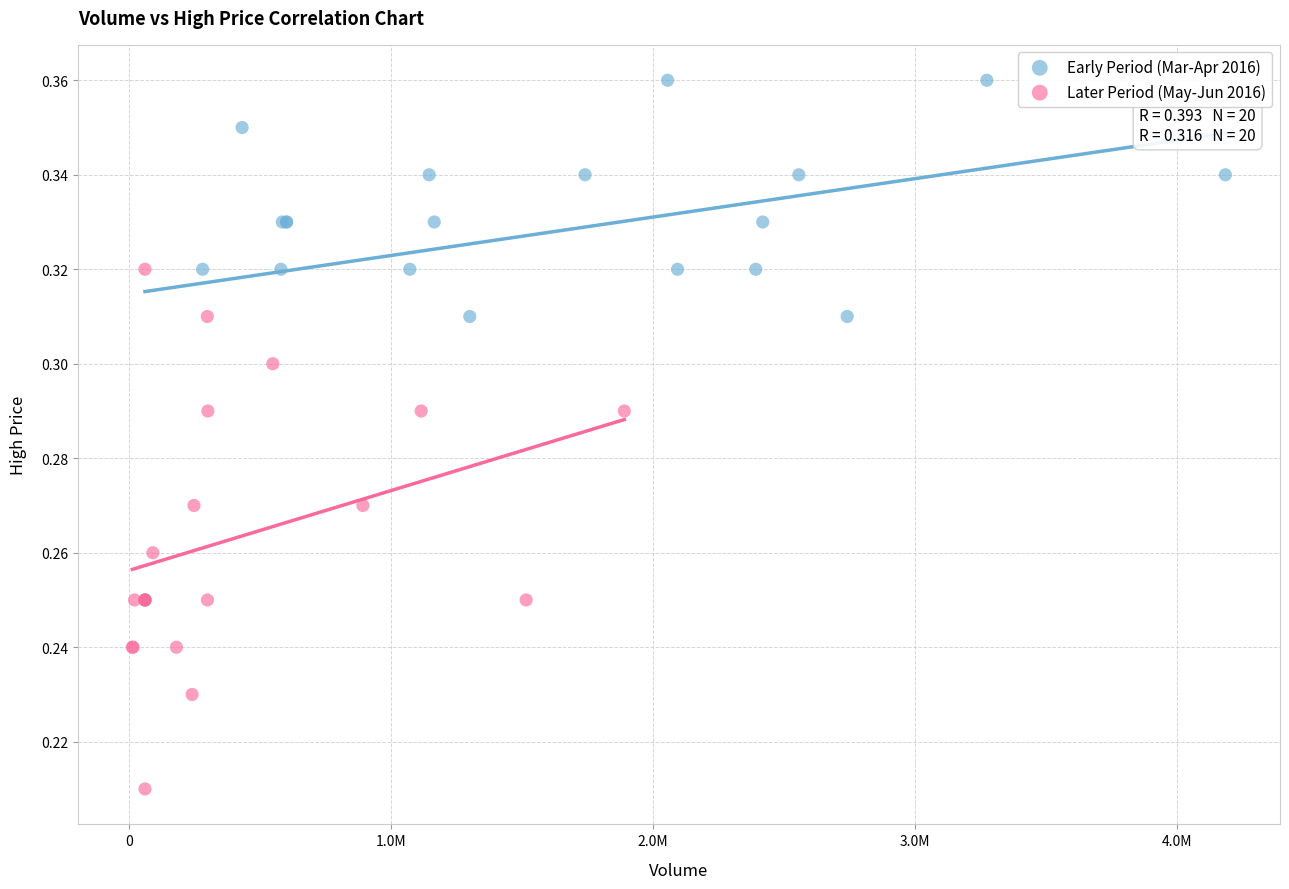

Which series reaches the minimum Y coordinate?

Later Period (May-Jun 2016)